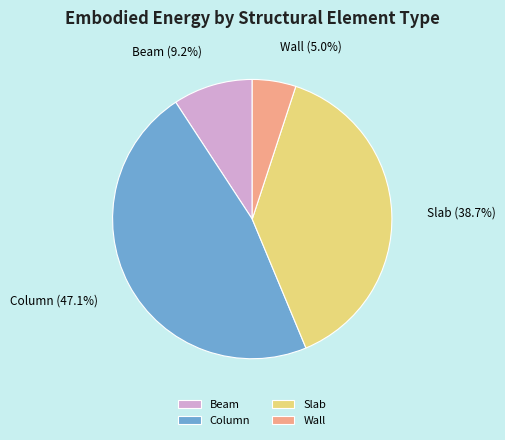

Between Beam and Slab, which is larger?

Slab